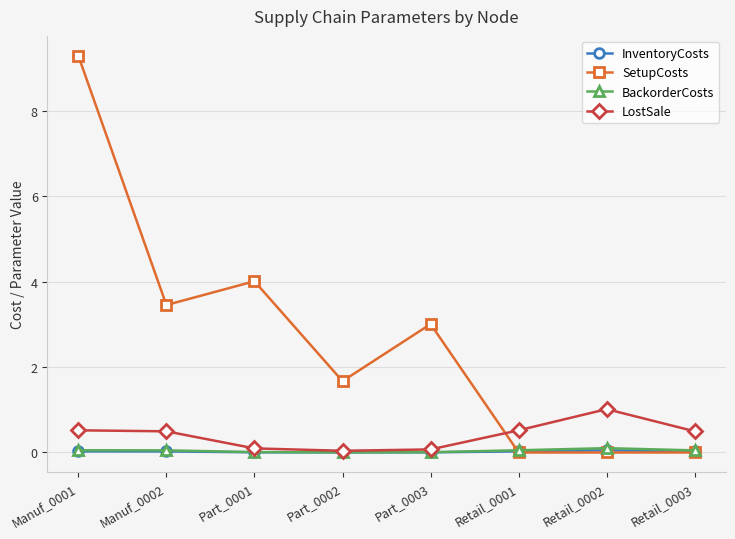

How many values in the SetupCosts series exceed 3?

4